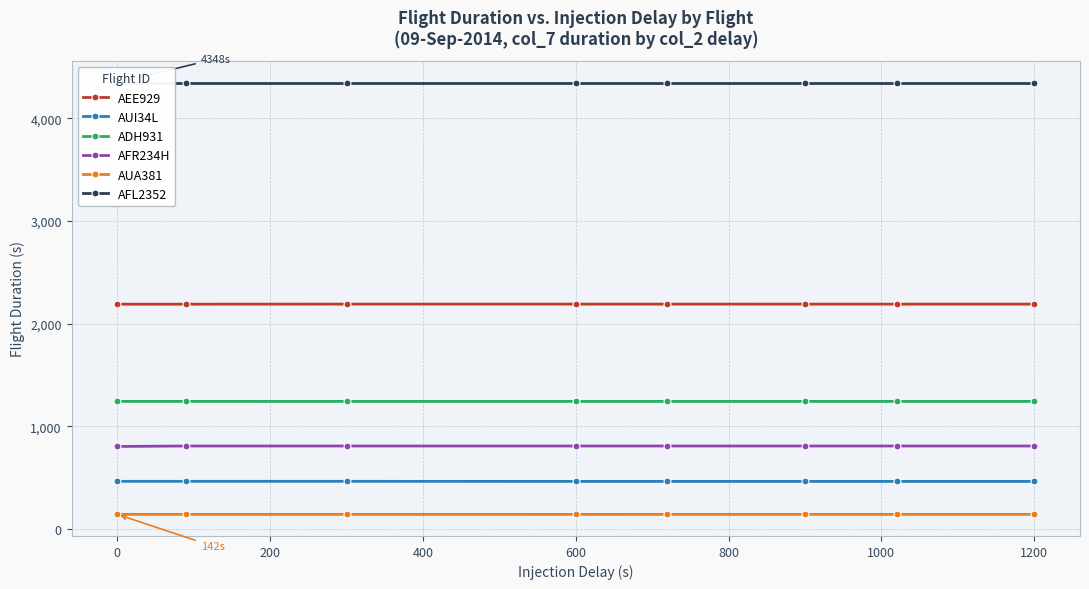

How many AUI34L values are between 462 and 463?

5